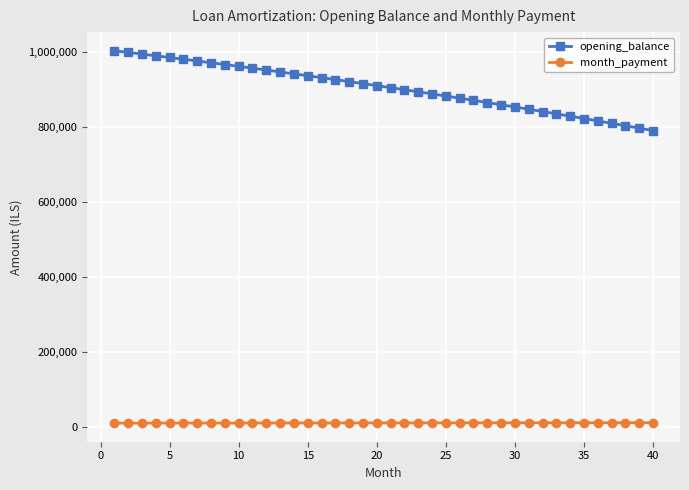

What is the value of the opening_balance point at the 38th from the left?

802757.5